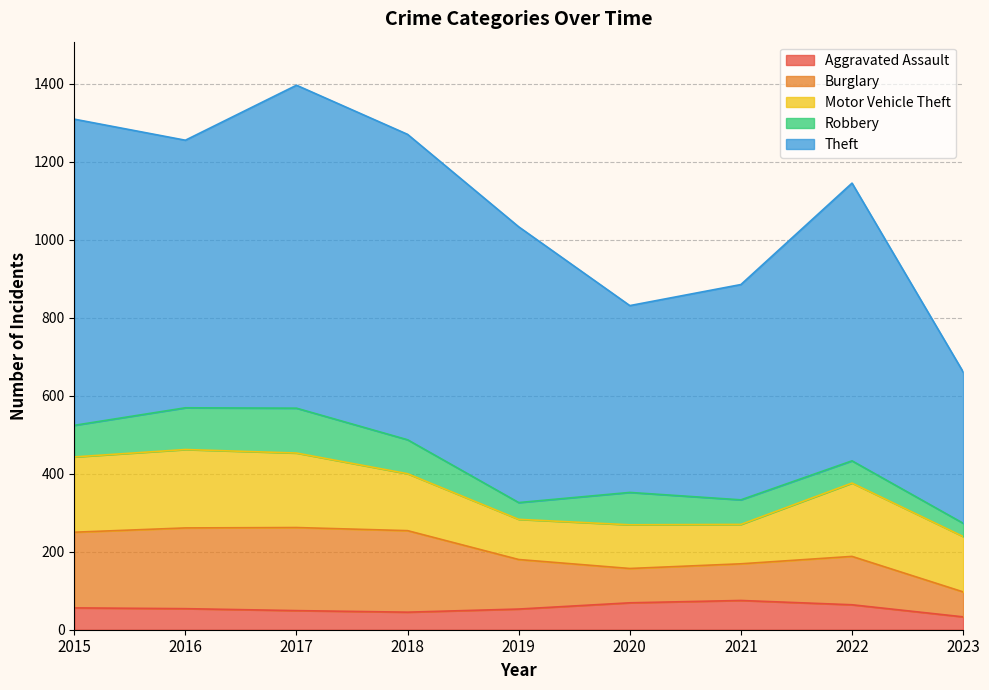

Reading left to right, extract all data points from this chart.

Aggravated Assault: 2015=56	2016=54	2017=49	2018=45	2019=53	2020=69	2021=75	2022=64	2023=33
Burglary: 2015=194	2016=207	2017=213	2018=209	2019=127	2020=88	2021=94	2022=124	2023=64
Motor Vehicle Theft: 2015=193	2016=201	2017=191	2018=146	2019=103	2020=112	2021=101	2022=188	2023=142
Robbery: 2015=81	2016=107	2017=115	2018=87	2019=43	2020=83	2021=63	2022=57	2023=34
Theft: 2015=785	2016=686	2017=828	2018=783	2019=707	2020=479	2021=552	2022=712	2023=388